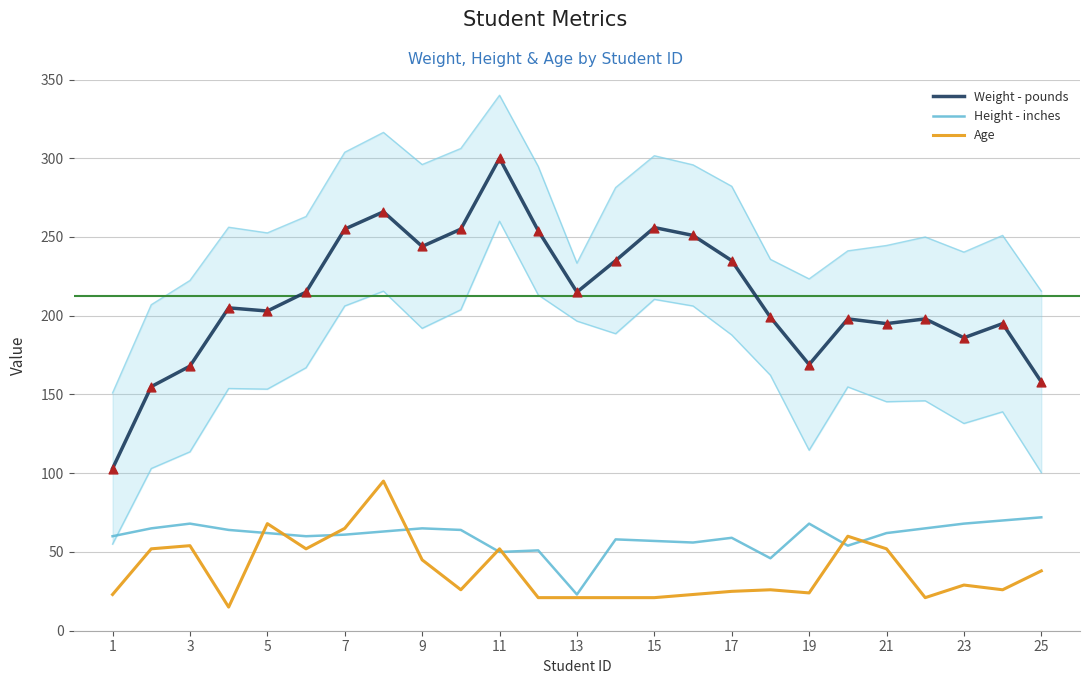

True or false: Weight - pounds and Height - inches intersect in this chart.

False